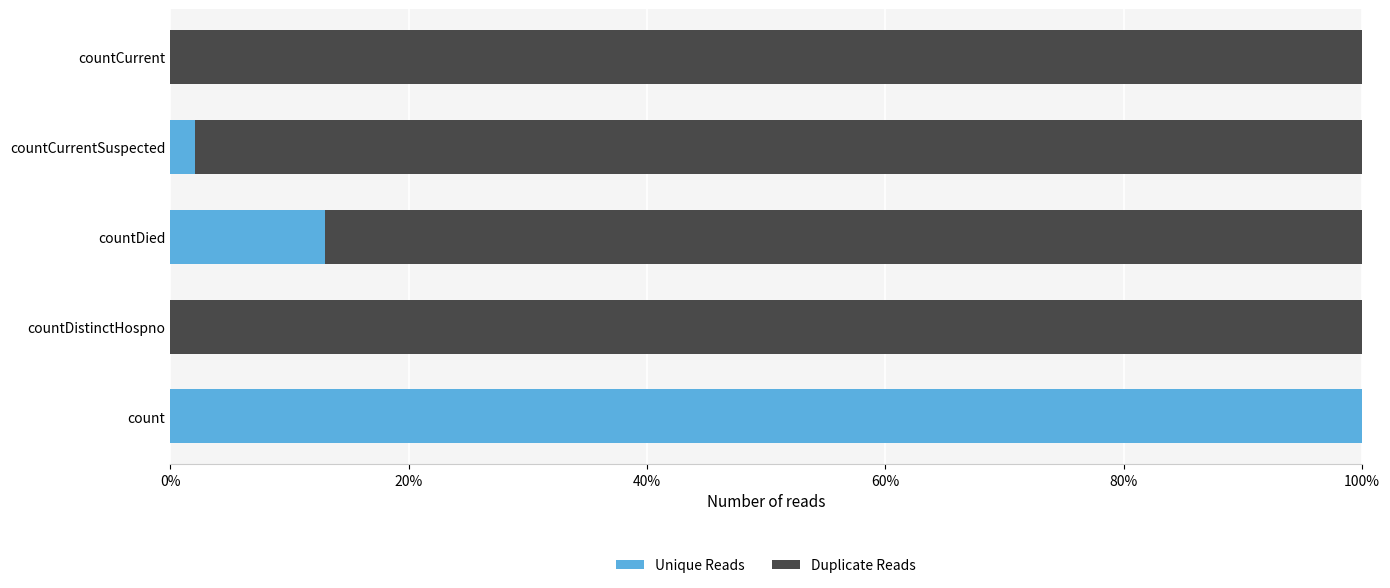

What is the sum of all Unique Reads values?

1.2